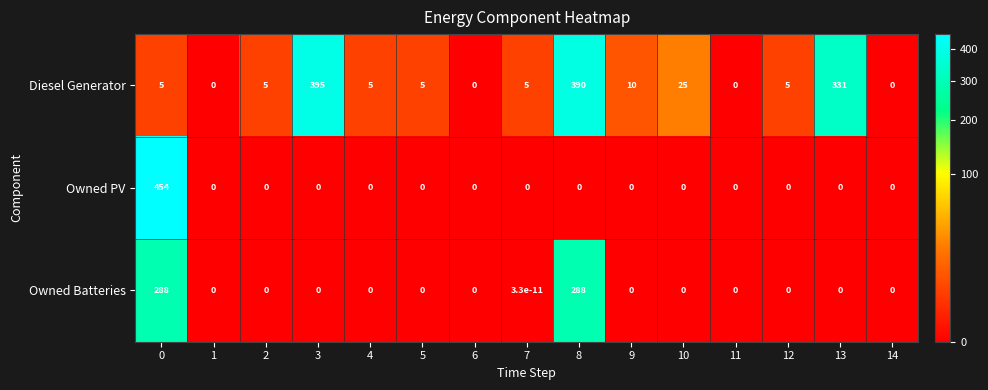

How many categories are shown in the chart?

15